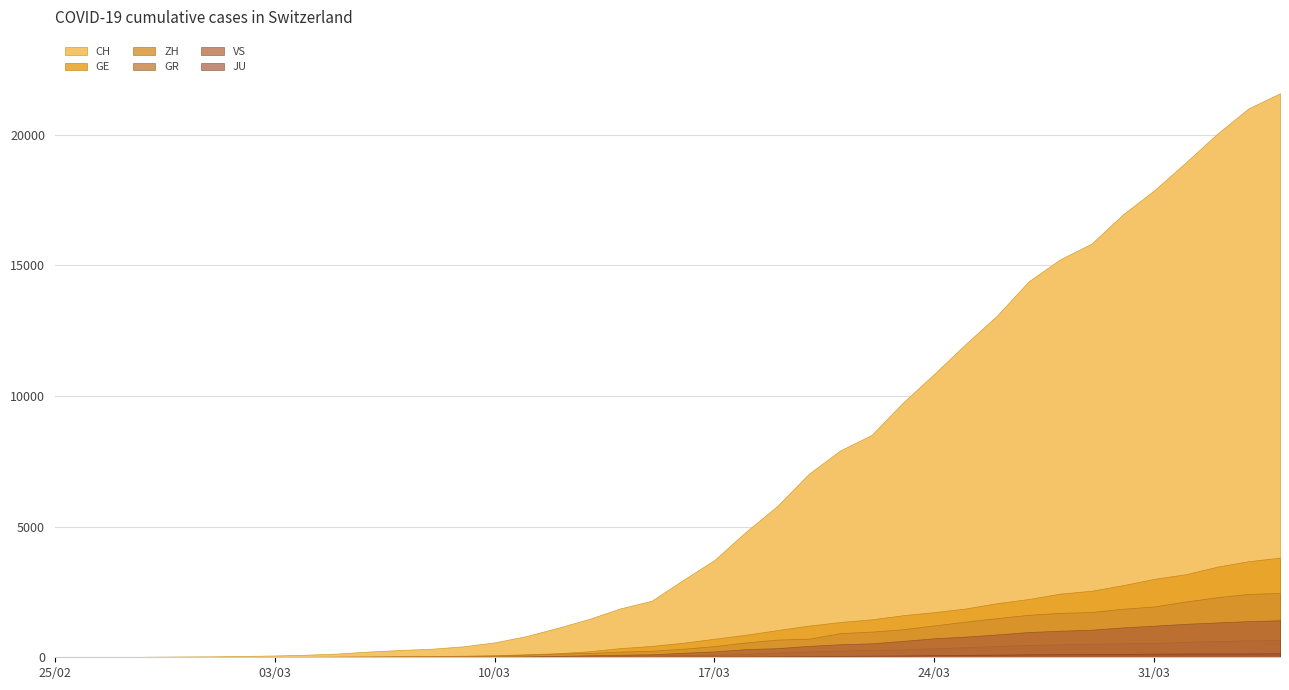

Which series has the widest spread of values?

CH